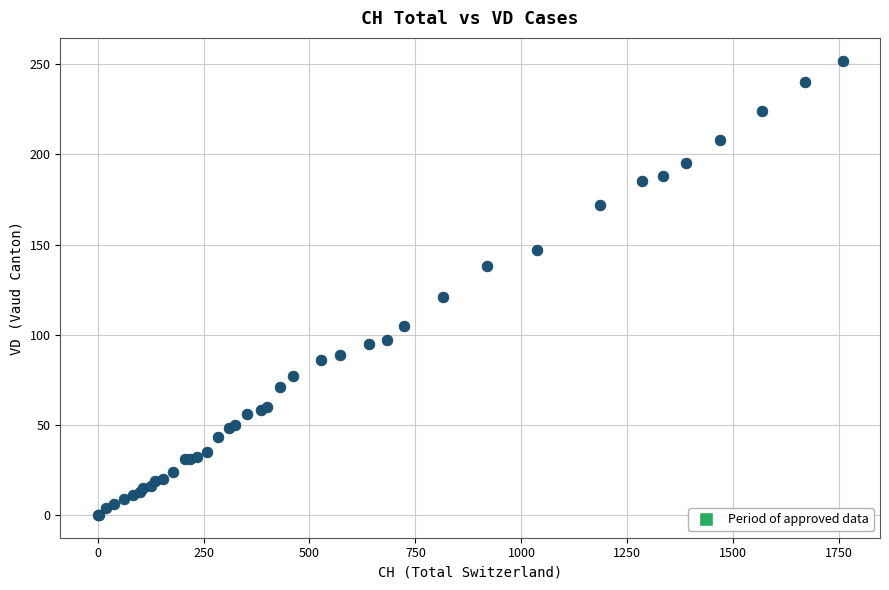

What Y value in the scatter plot is closest to 126?

121